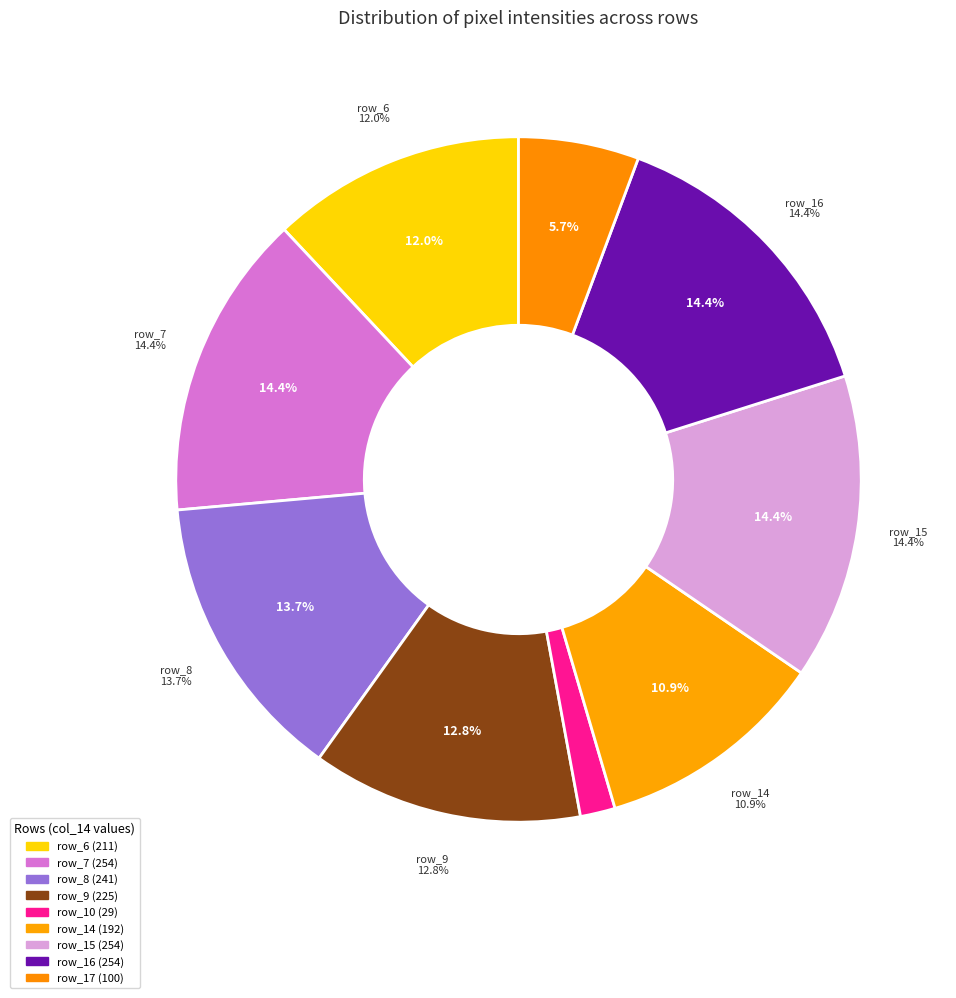

Is row_2 the majority of the pie?

No